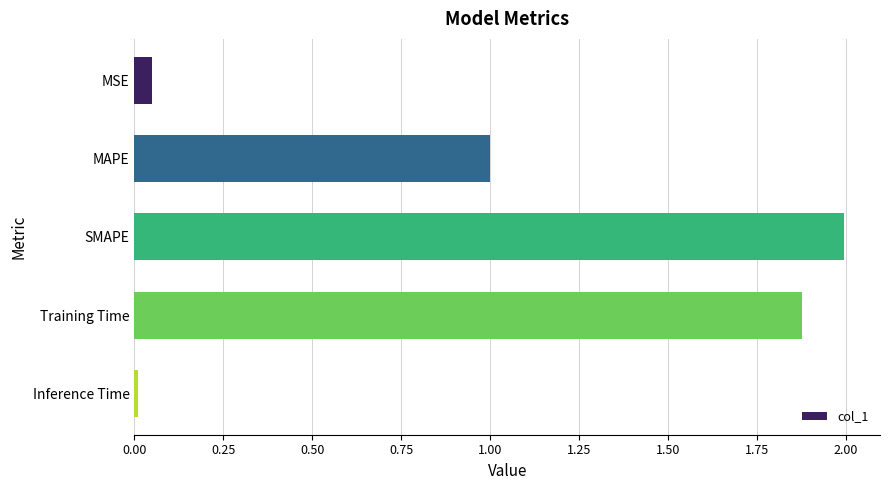

Count the number of data series in this chart.

1